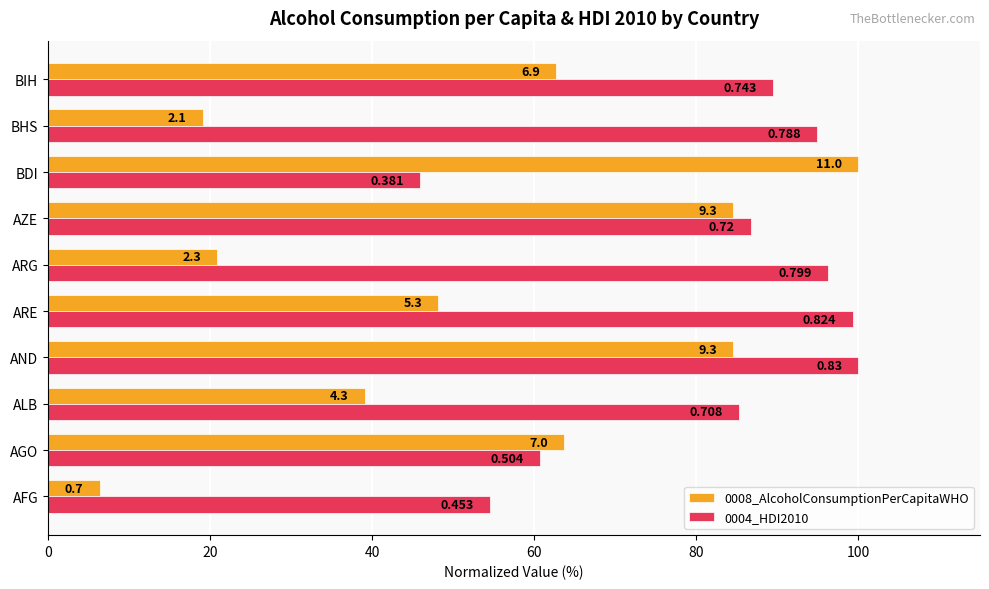

What are all the series names shown in the legend?

0008_AlcoholConsumptionPerCapitaWHO, 0004_HDI2010